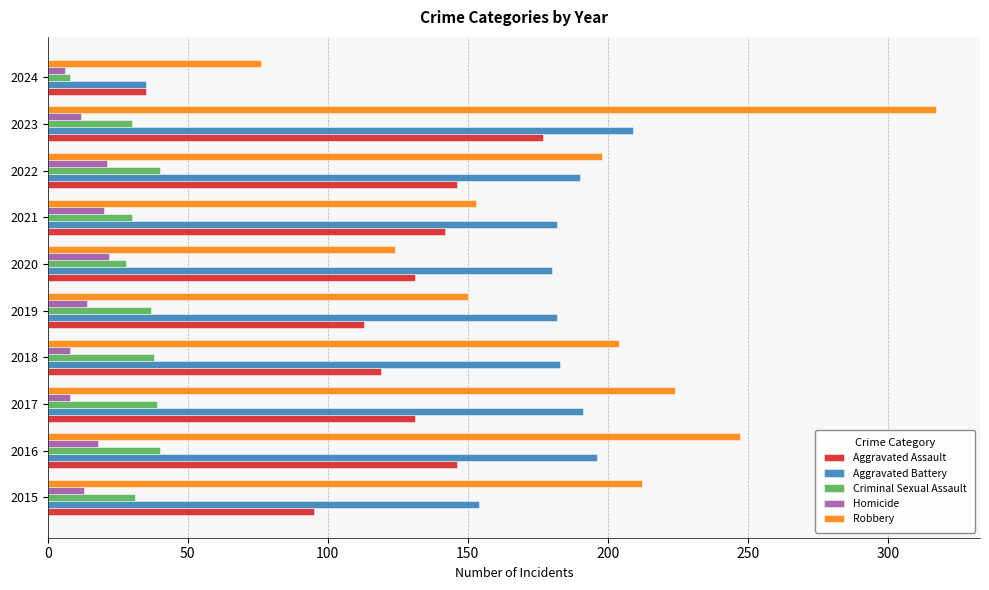

Which series has the largest range (max minus min)?

Robbery